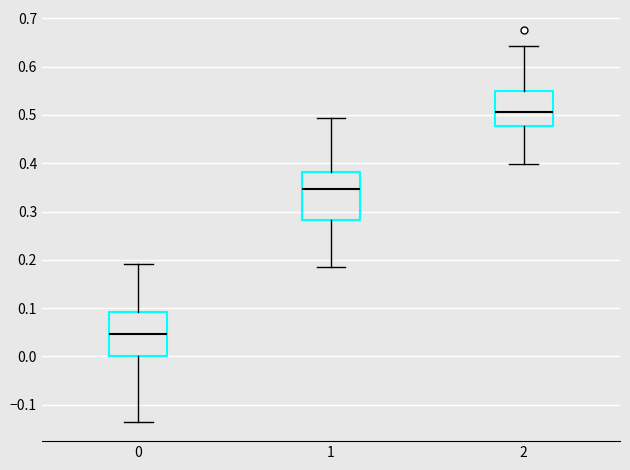

Reading left to right, read every box against the y-axis: the position of its median line, the range the box covers, and the ends of its whiskers. The values are not printed on the chart, so give them approximately, as read against the axis.

0: median 0.05, box 0.00 to 0.09, whiskers -0.13 to 0.19
1: median 0.35, box 0.28 to 0.38, whiskers 0.18 to 0.49
2: median 0.51, box 0.48 to 0.55, whiskers 0.40 to 0.64